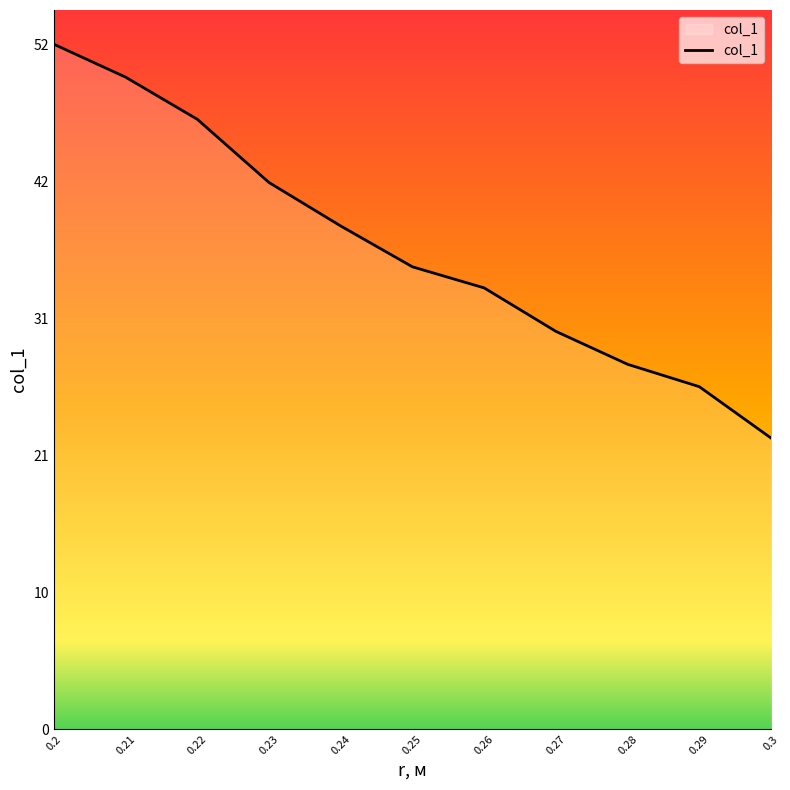

At which category does the chart reach its minimum across all series?

0.3